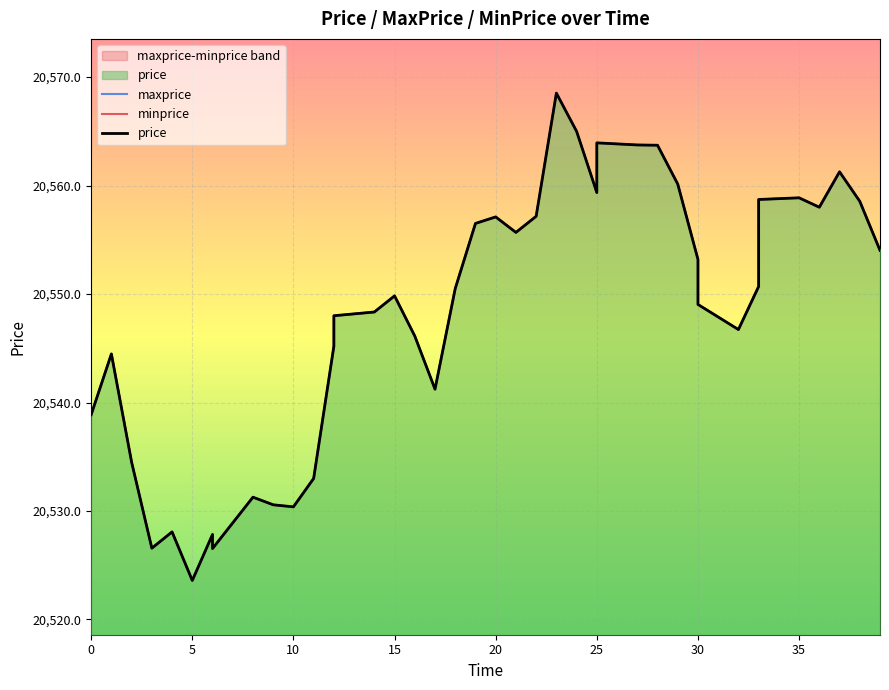

In price, how many points are higher than both neighbors (excluding endpoints)?

10